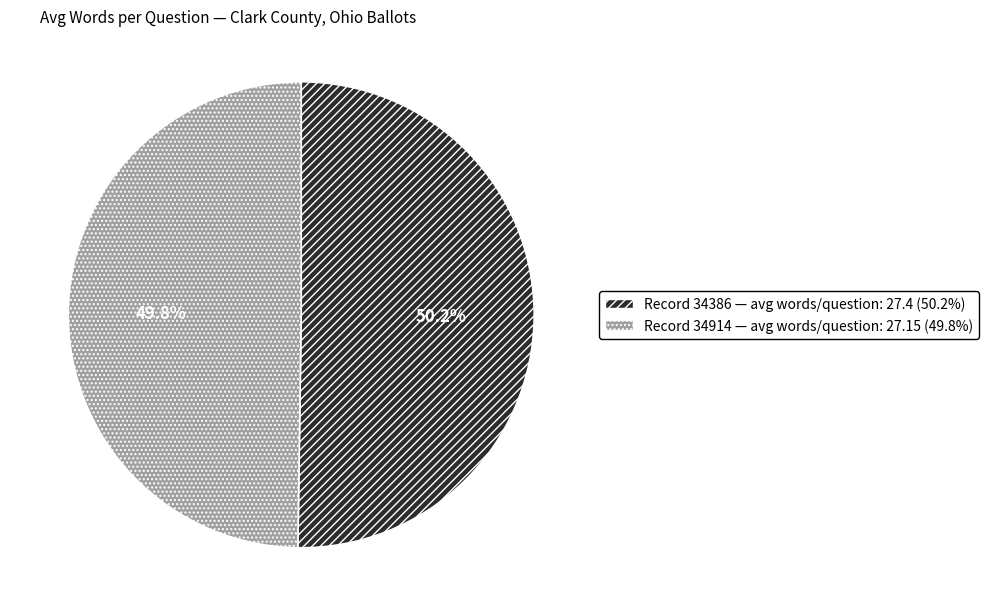

Does any single category account for the majority?

Yes